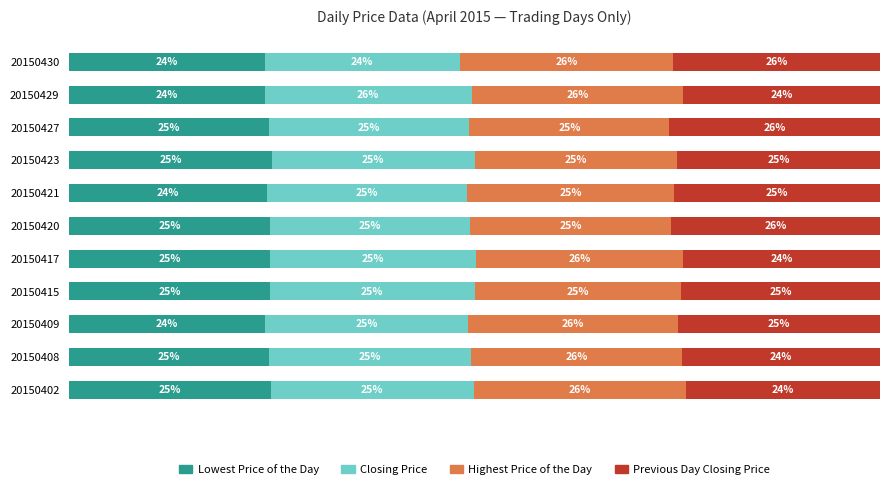

What are all the series names shown in the legend?

Lowest Price of the Day, Closing Price, Highest Price of the Day, Previous Day Closing Price